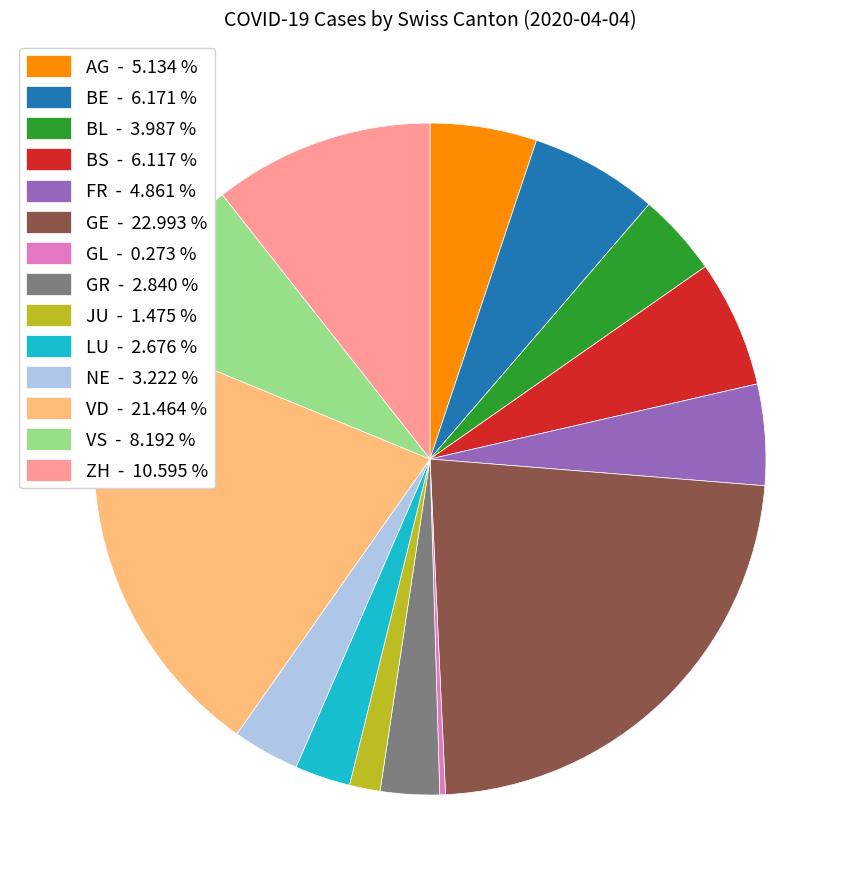

True or false: FR accounts for 5% of the total.

True